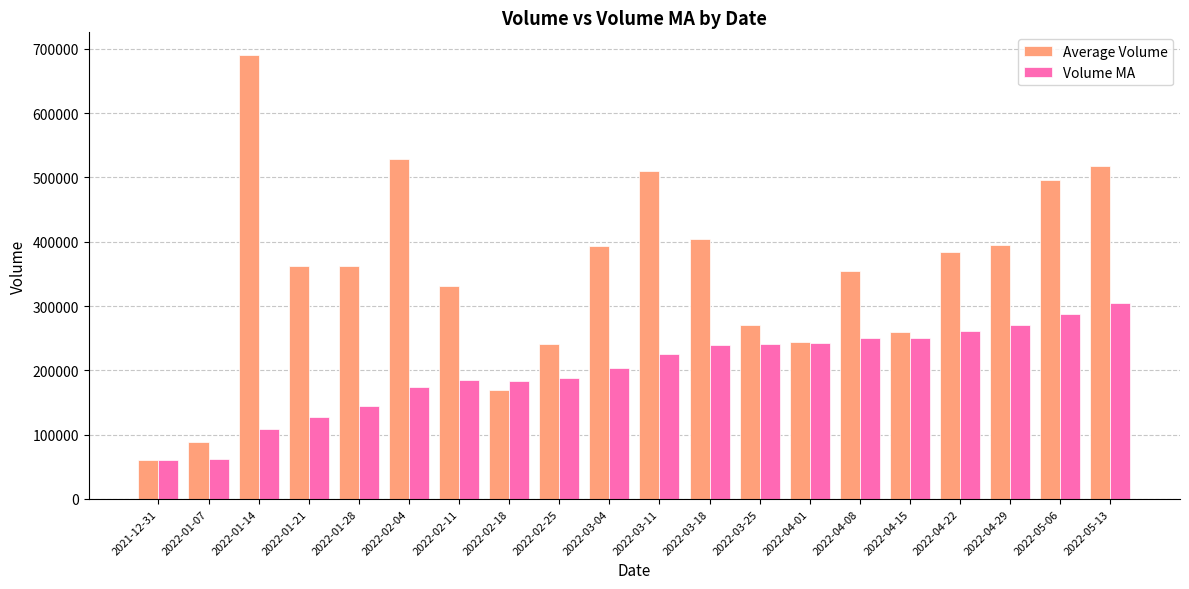

How many bars are there in total?

40